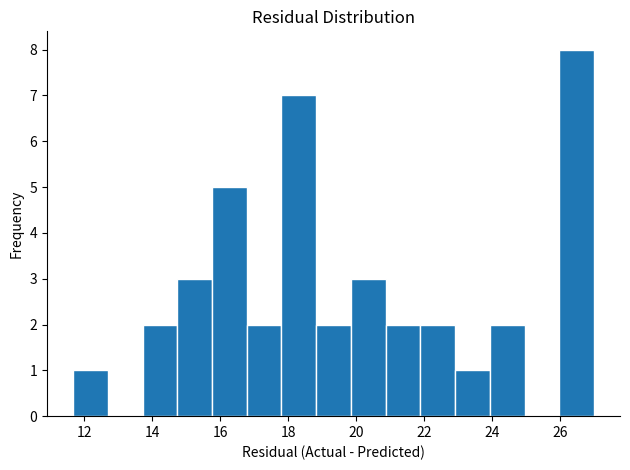

How tall is the bar that spans 21.8 to 23.0 on the x-axis? Neither the bar edges nor the heights are printed on the chart, so give them approximately, as read against the axes.

2